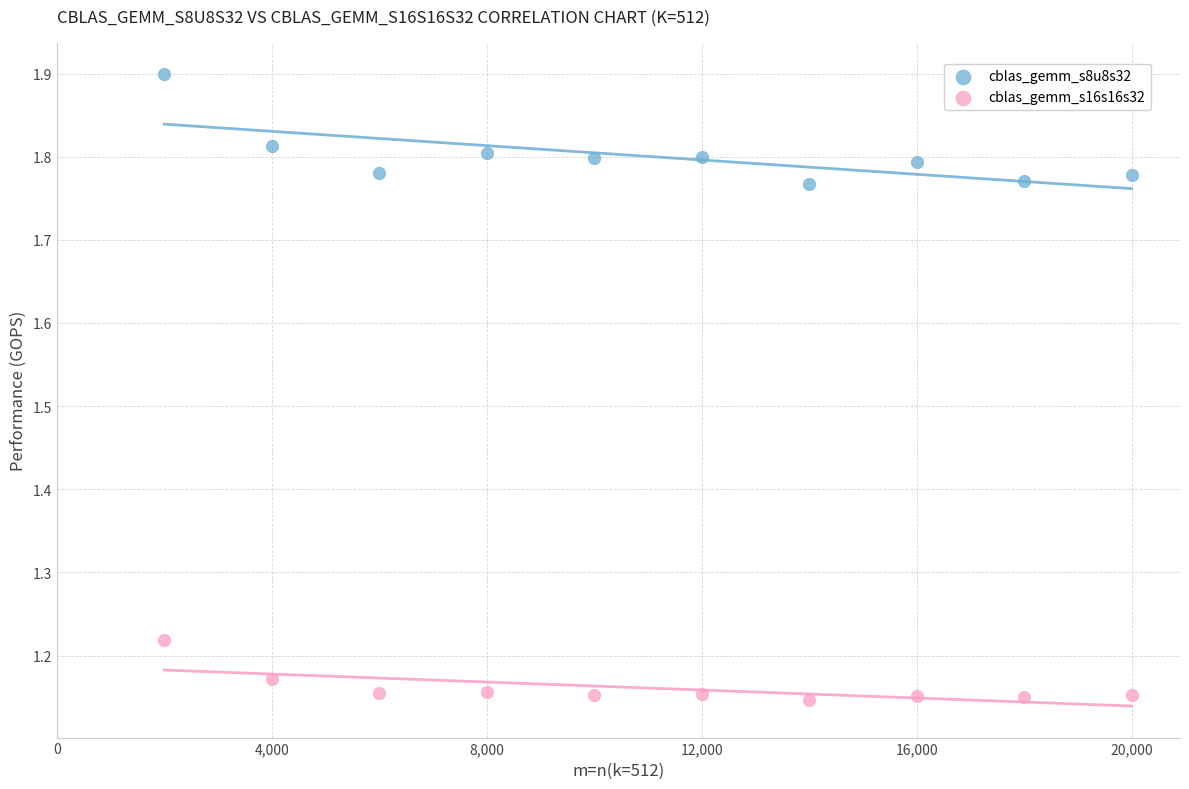

Which series contains the highest Y value?

cblas_gemm_s8u8s32